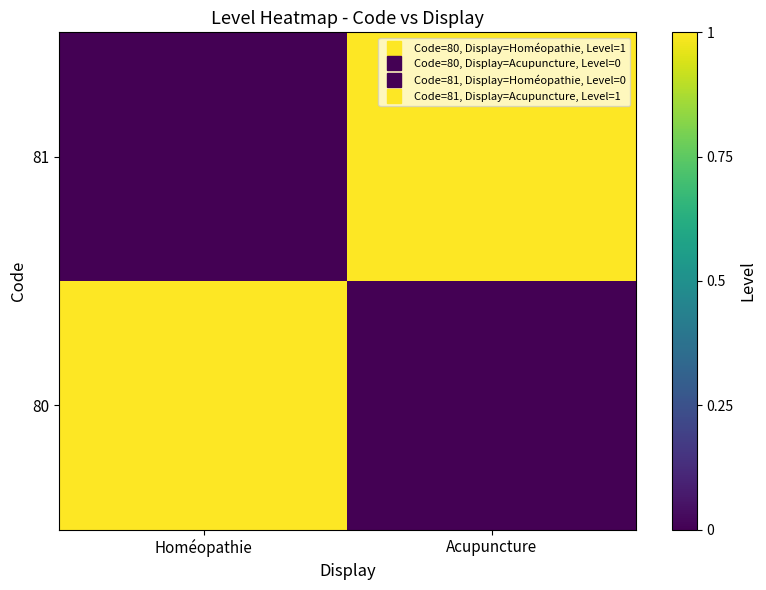

What is the total value across all series at Acupuncture?

1